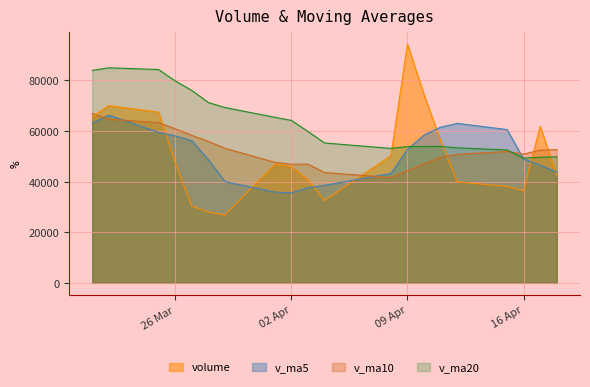

How many distinct data groups are displayed?

4